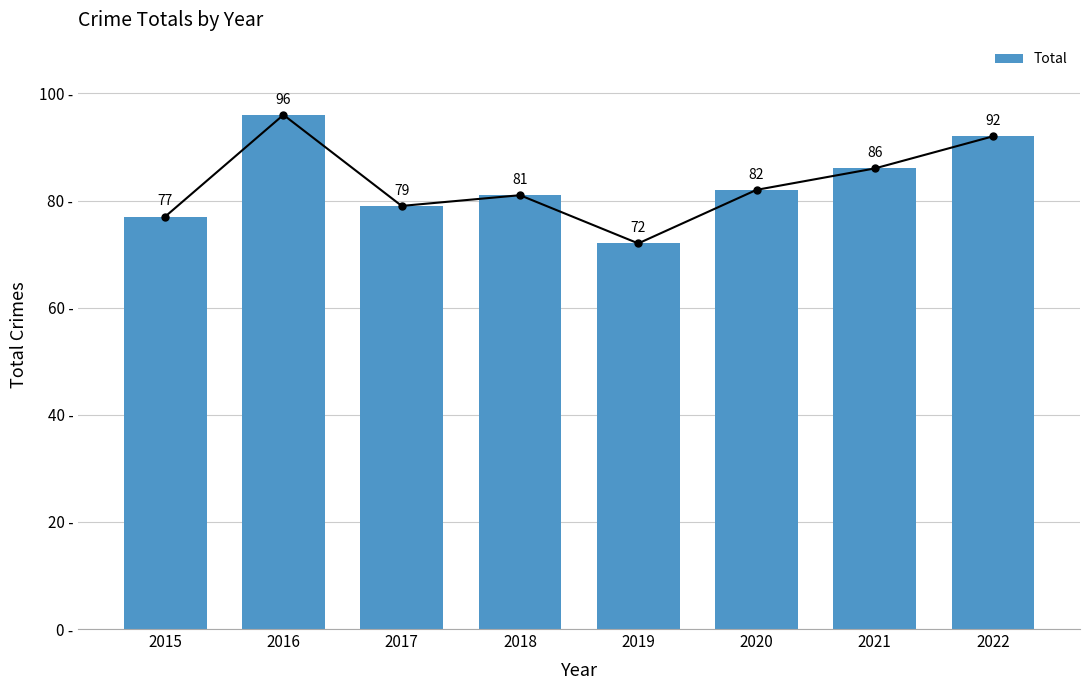

Which label corresponds to the smallest value in the chart?

2019